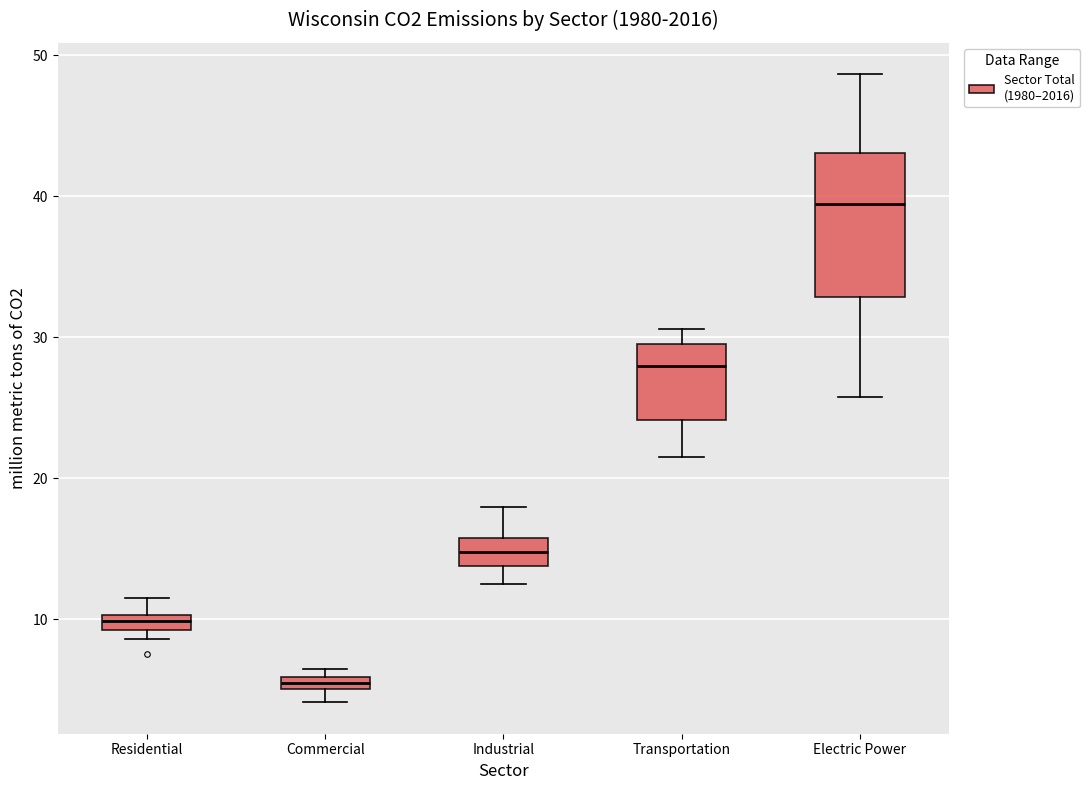

Which box is the tallest, from its lower edge to its upper edge?

Electric Power